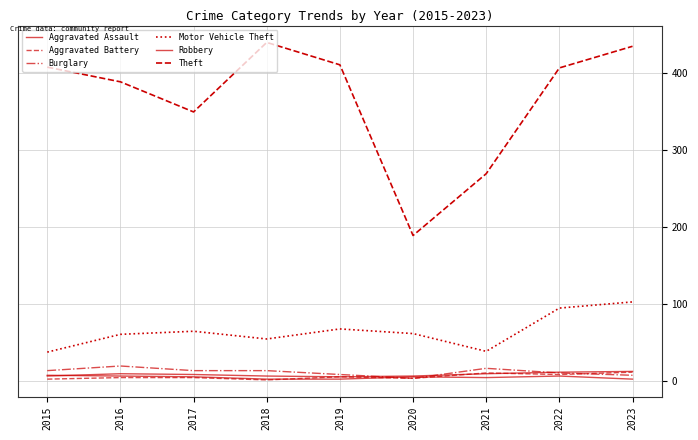

Where is the first local maximum for Motor Vehicle Theft?

2017